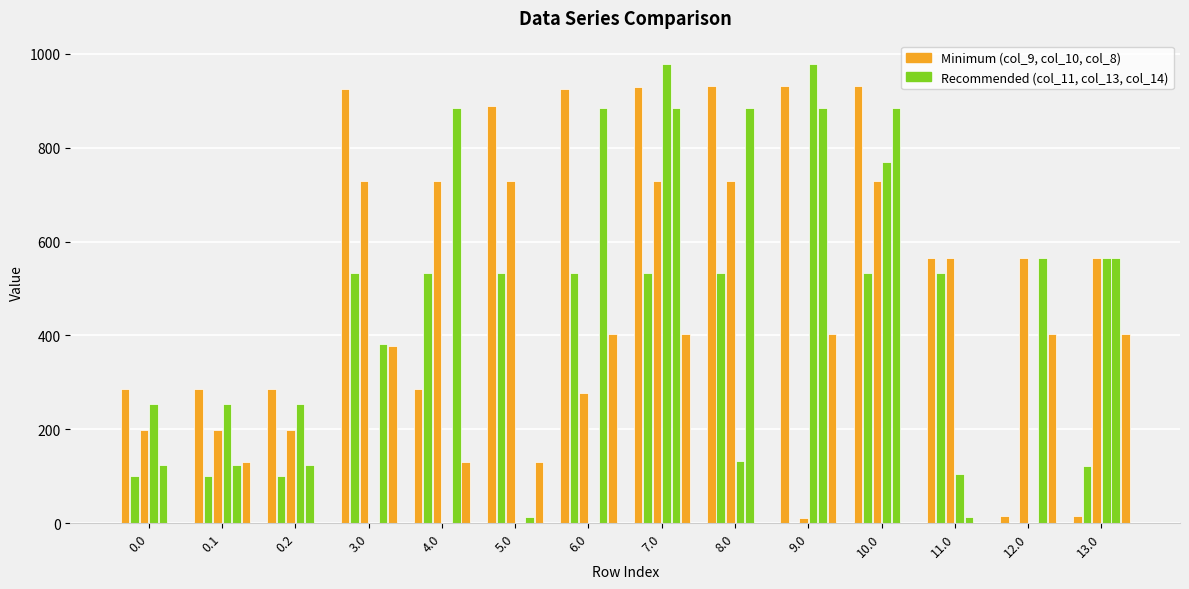

The value of col_13 at 0.2 is 333.9. True or false?

False